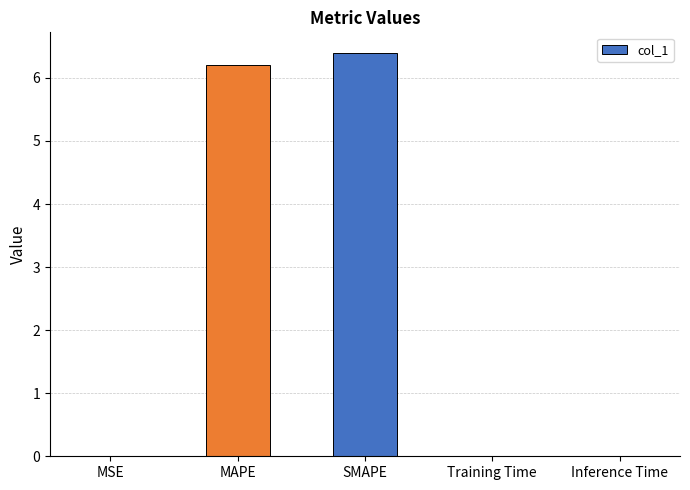

True or false: the data shows 6.2 at MAPE.

True